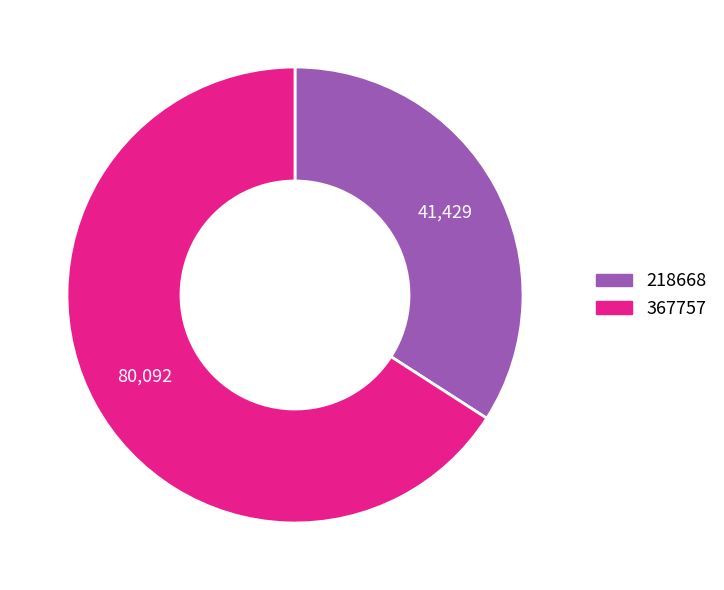

Is the sum of 367757 and 218668 greater than half?

Yes